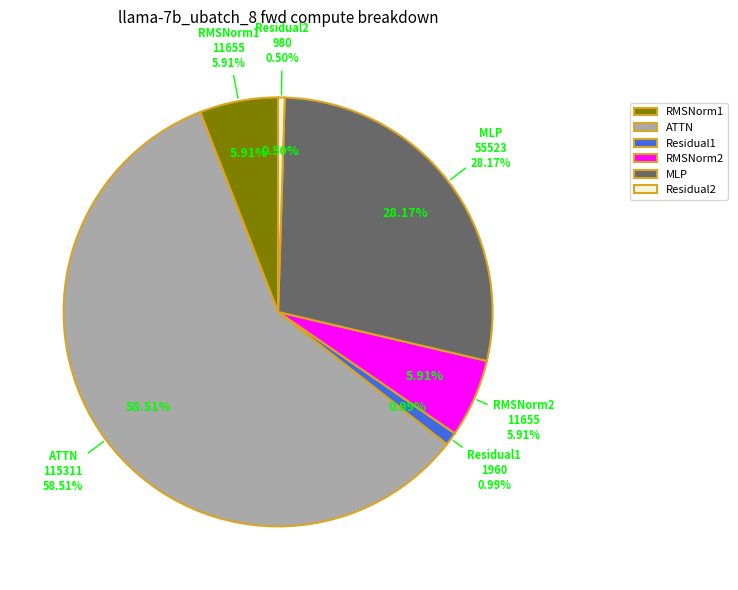

Which has a higher value, ATTN or RMSNorm2?

ATTN